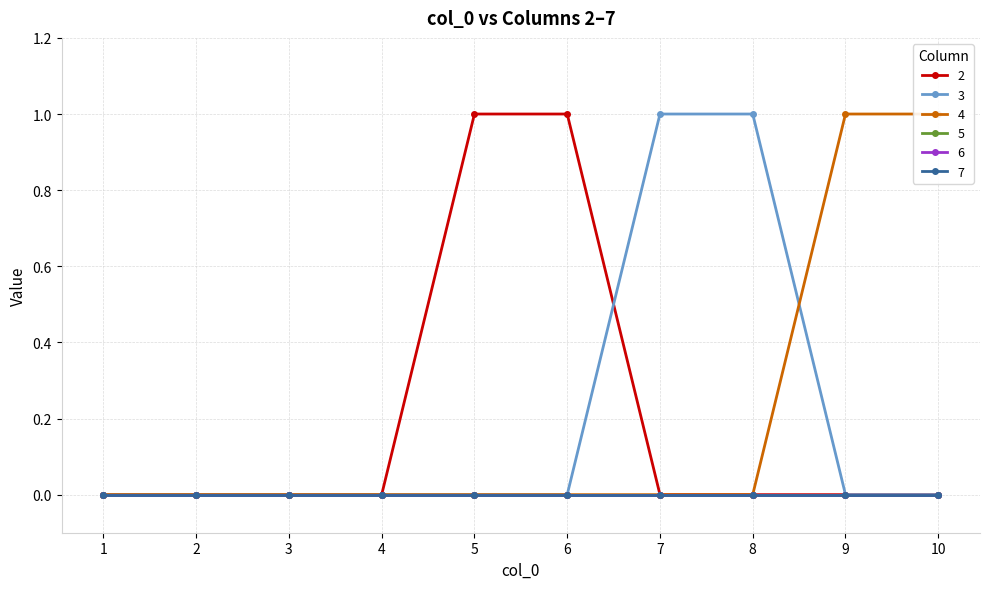

True or false: 3 has more than 2 points higher than both neighbors.

False